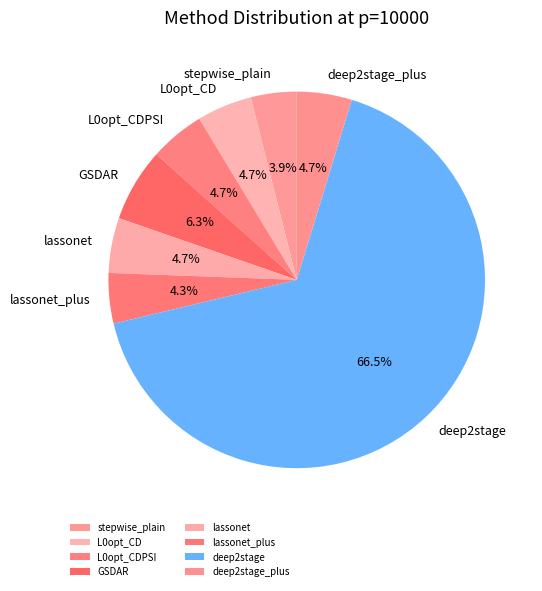

What is the largest slice in the pie chart?

deep2stage